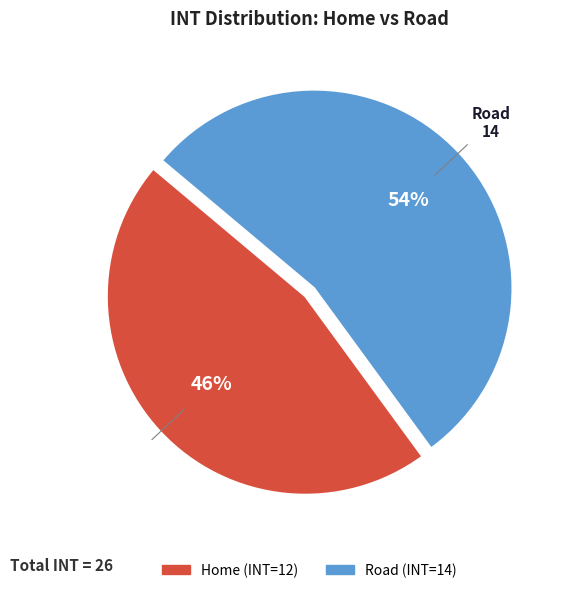

What is the largest slice in the pie chart?

Road